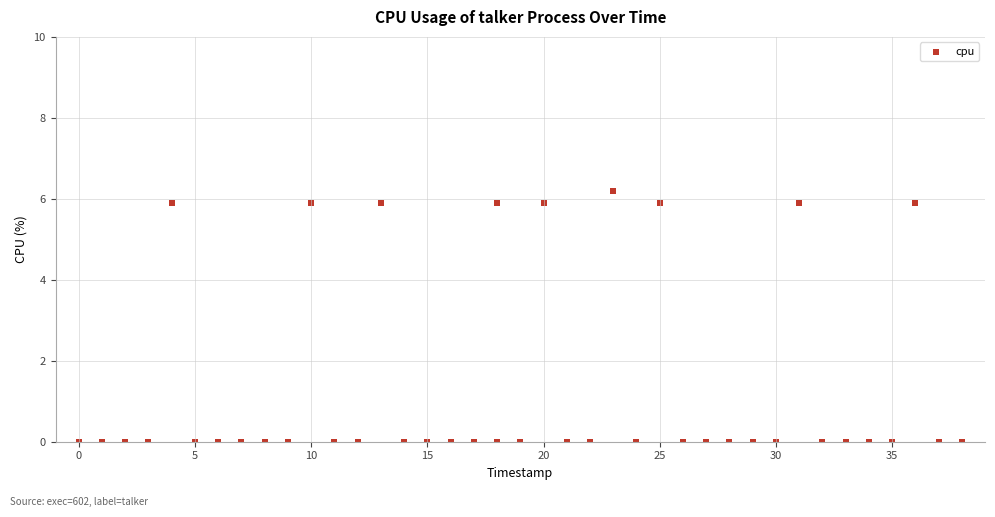

What is the range of X values (max minus min)?

38.0